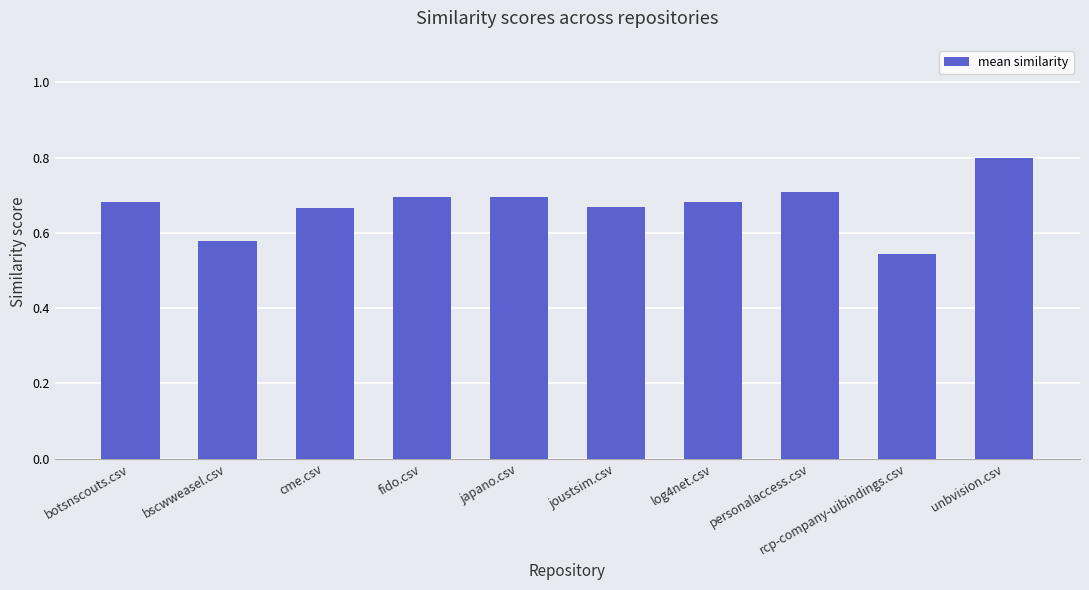

How many values are between 0 and 1?

10